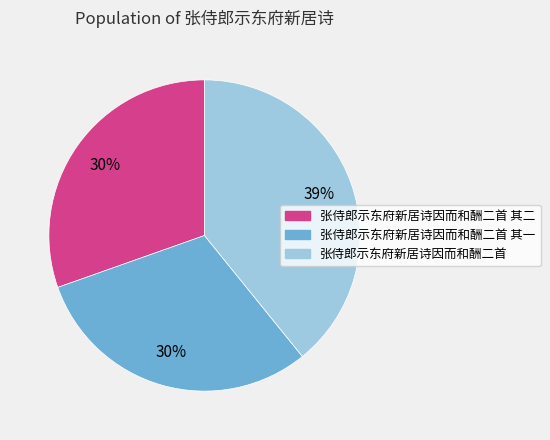

To the nearest percent, what is the difference between the largest and smallest slice percentages?

9%